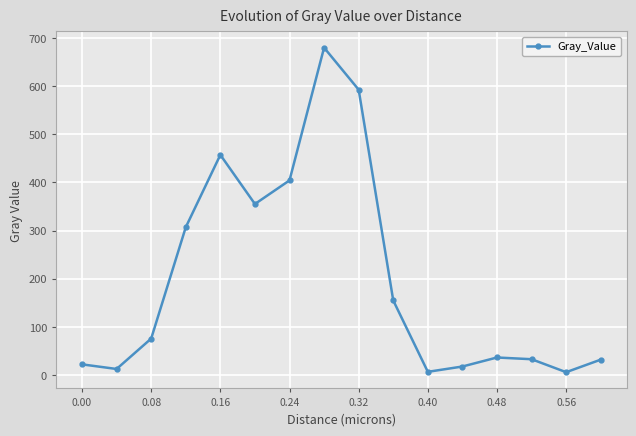

What is the value of the 4th point from the left?

307.0